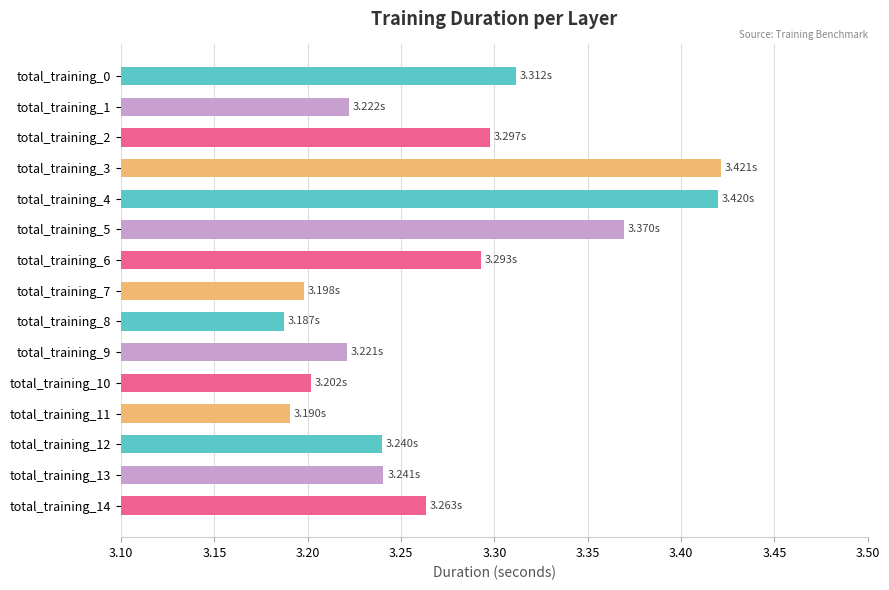

Approximately how many times larger is the value at total_training_1 compared to total_training_12?

1.0